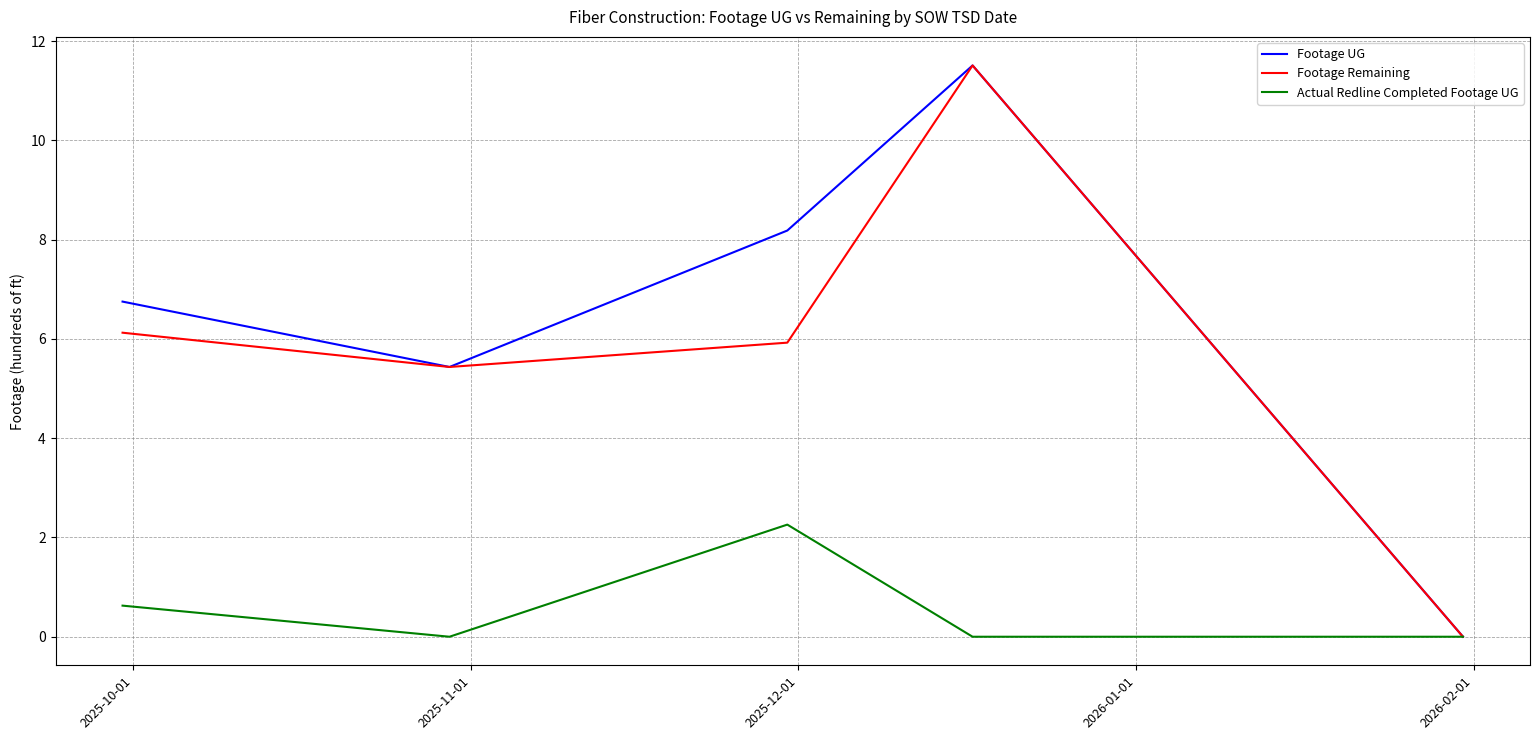

Which series has the largest total across all categories?

Footage UG